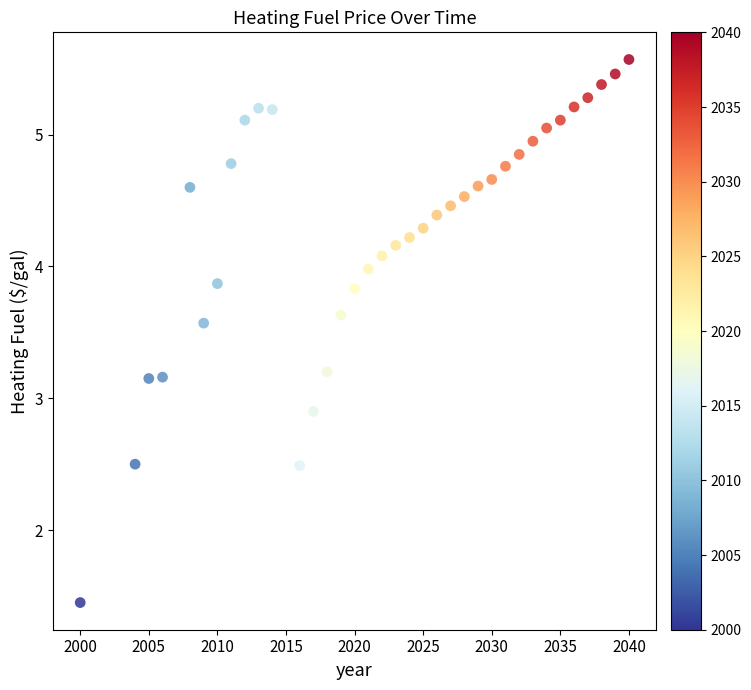

What is the range of X values (max minus min)?

40.0